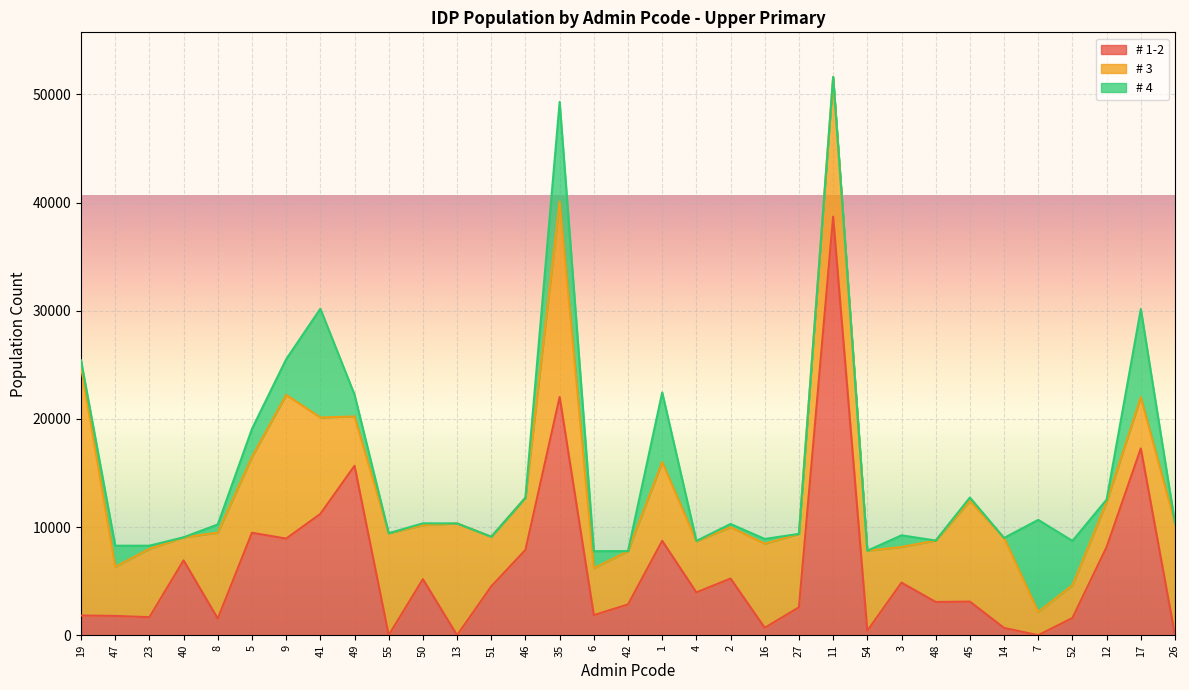

What is the difference between the highest and lowest values at 40?

6919.7